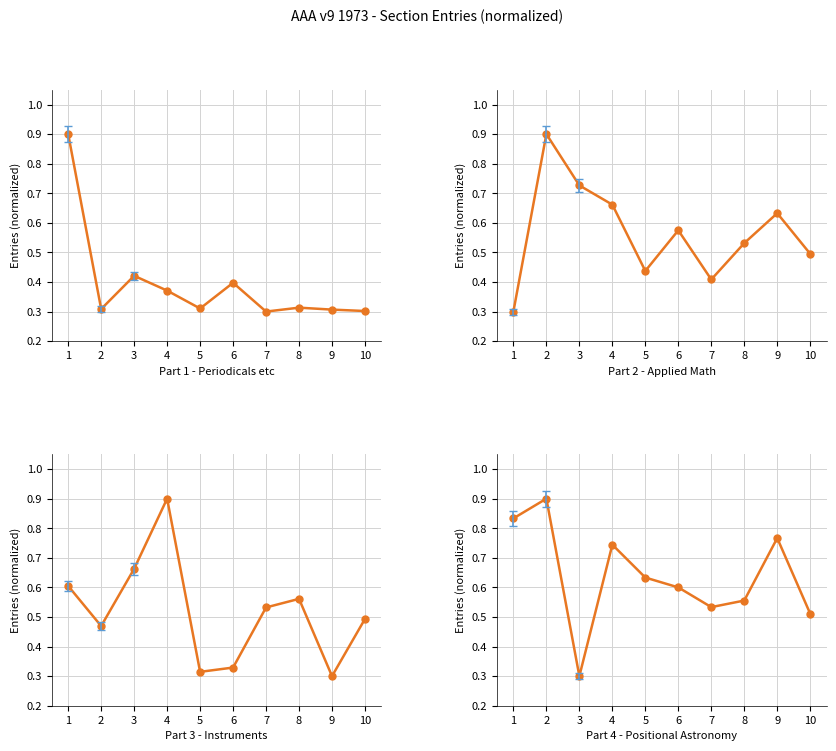

List the series in order of their overall mean, highest first.

Part 4 - Positional Astronomy, Part 2 - Applied Math, Part 3 - Instruments, Part 1 - Periodicals etc